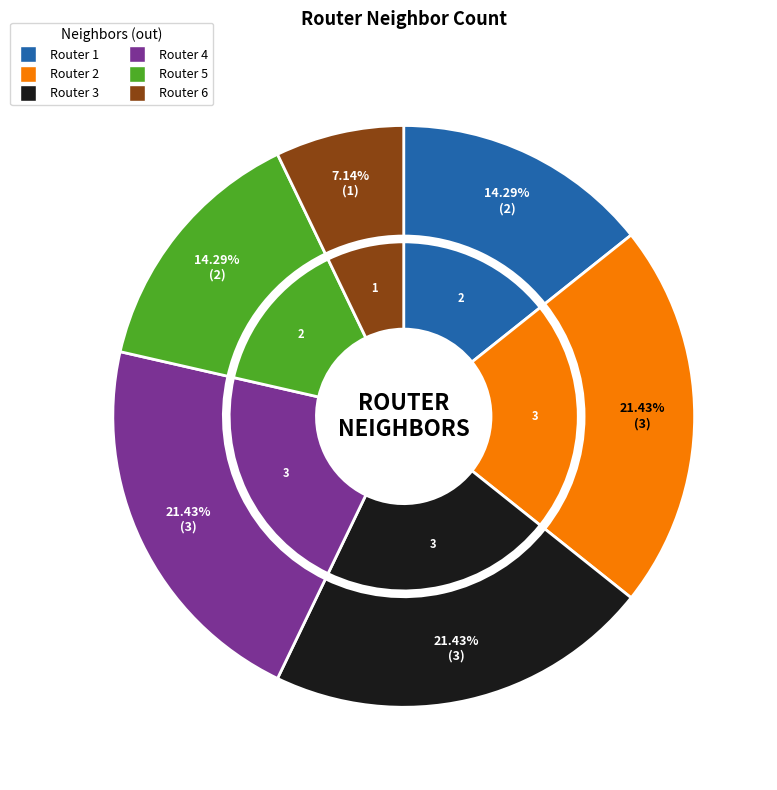

To the nearest percent, what percentage of the pie is Router 1?

14%